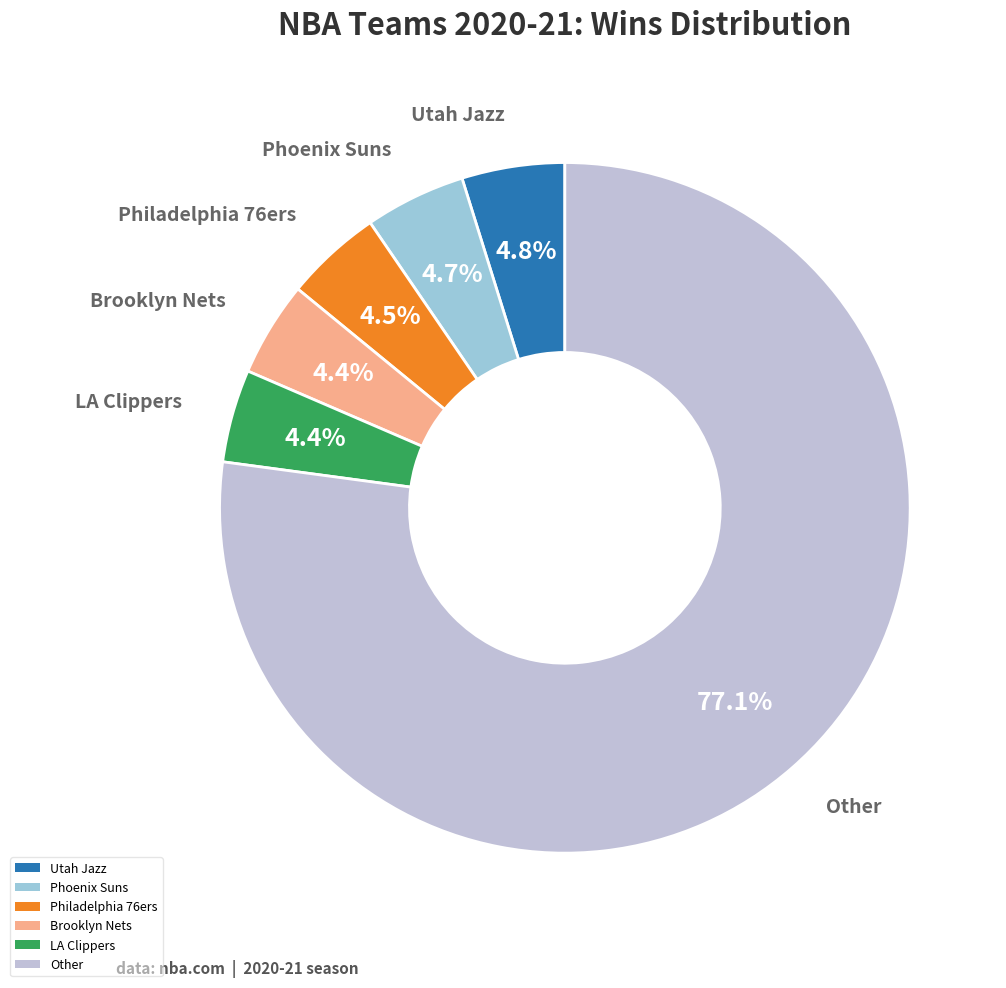

Which category has the biggest portion of the pie?

Other